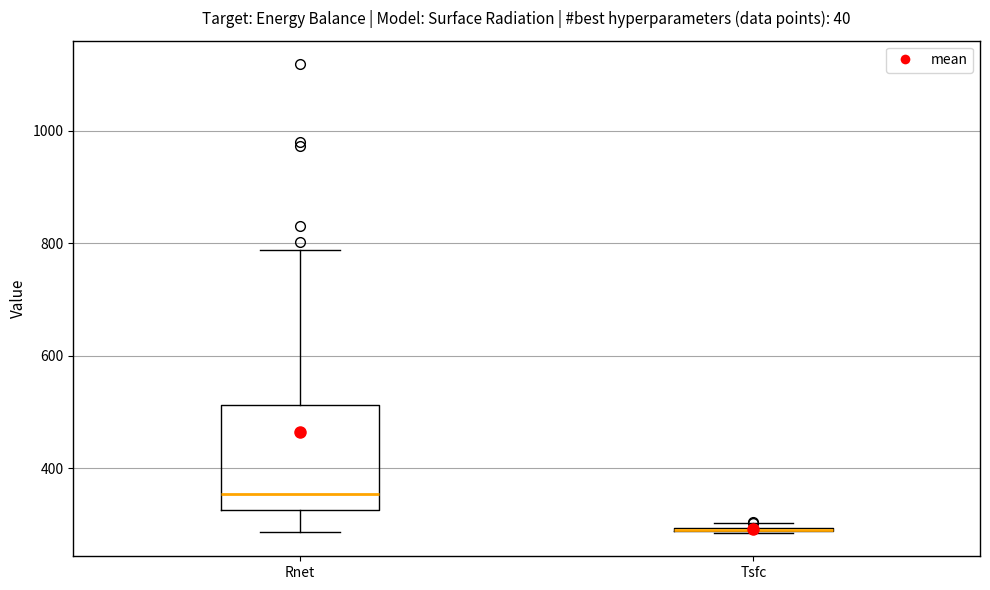

Which box is the tallest, from its lower edge to its upper edge?

Rnet